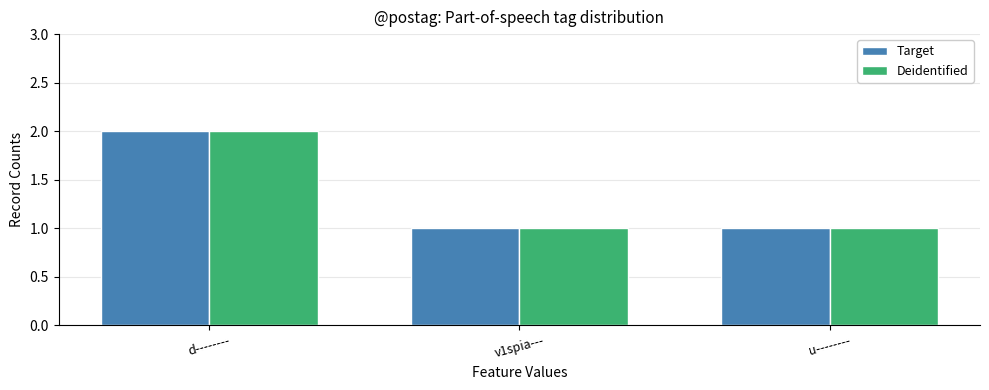

True or false: Deidentified has a value of 1 at v1spia---.

True